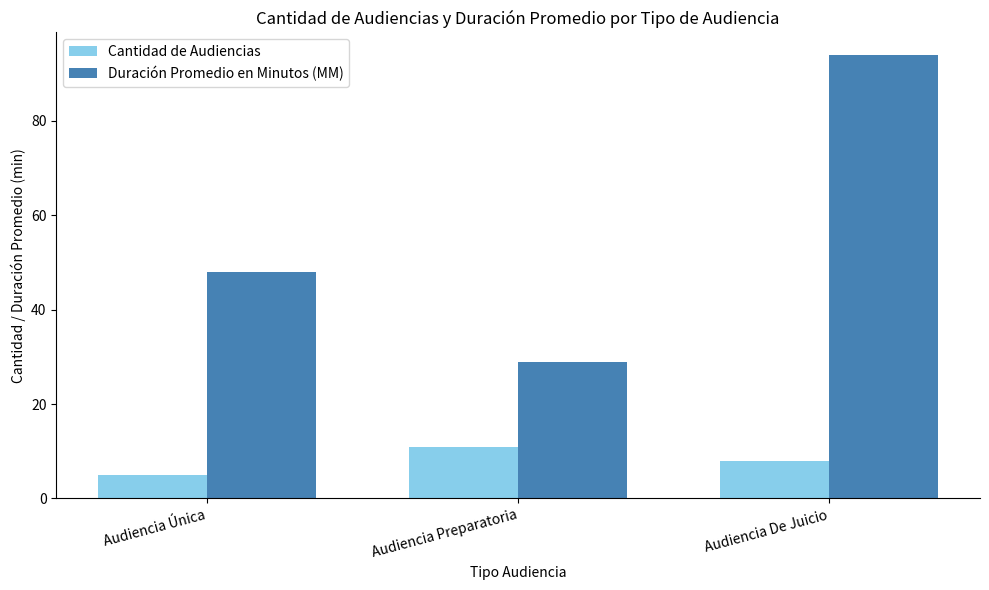

How many data points does each series have?

3